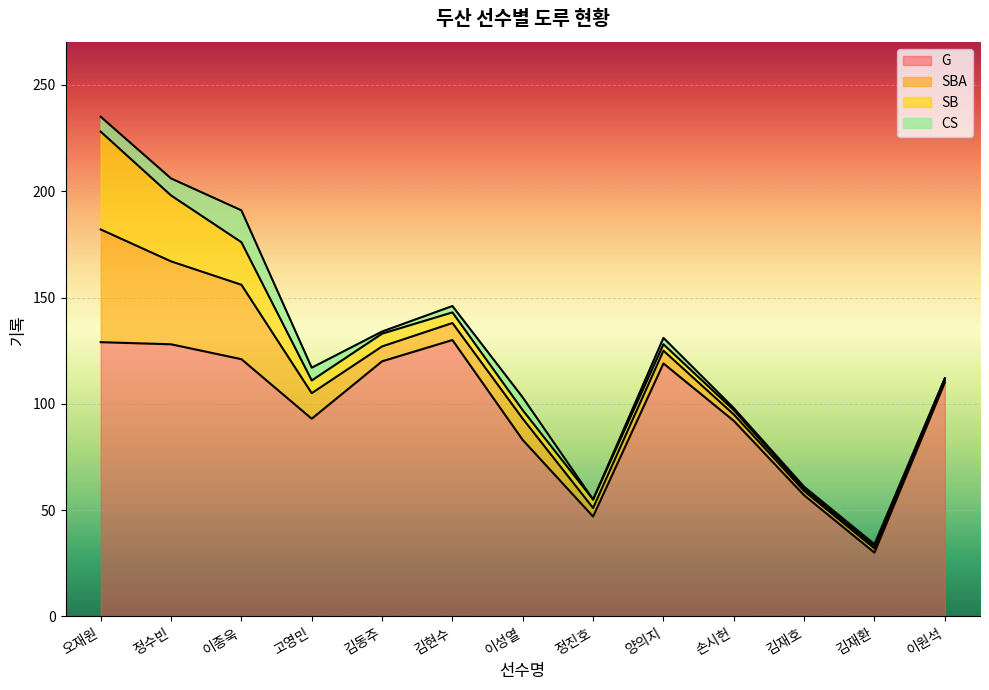

How many series are shown in this chart?

4